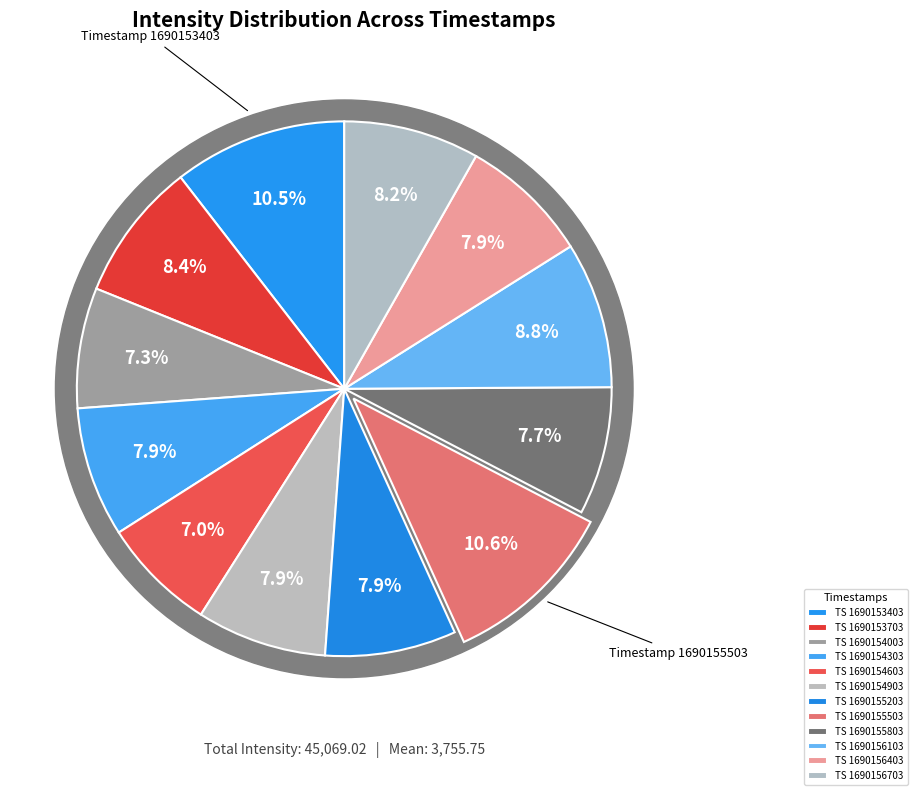

How many slices are in this pie chart?

12